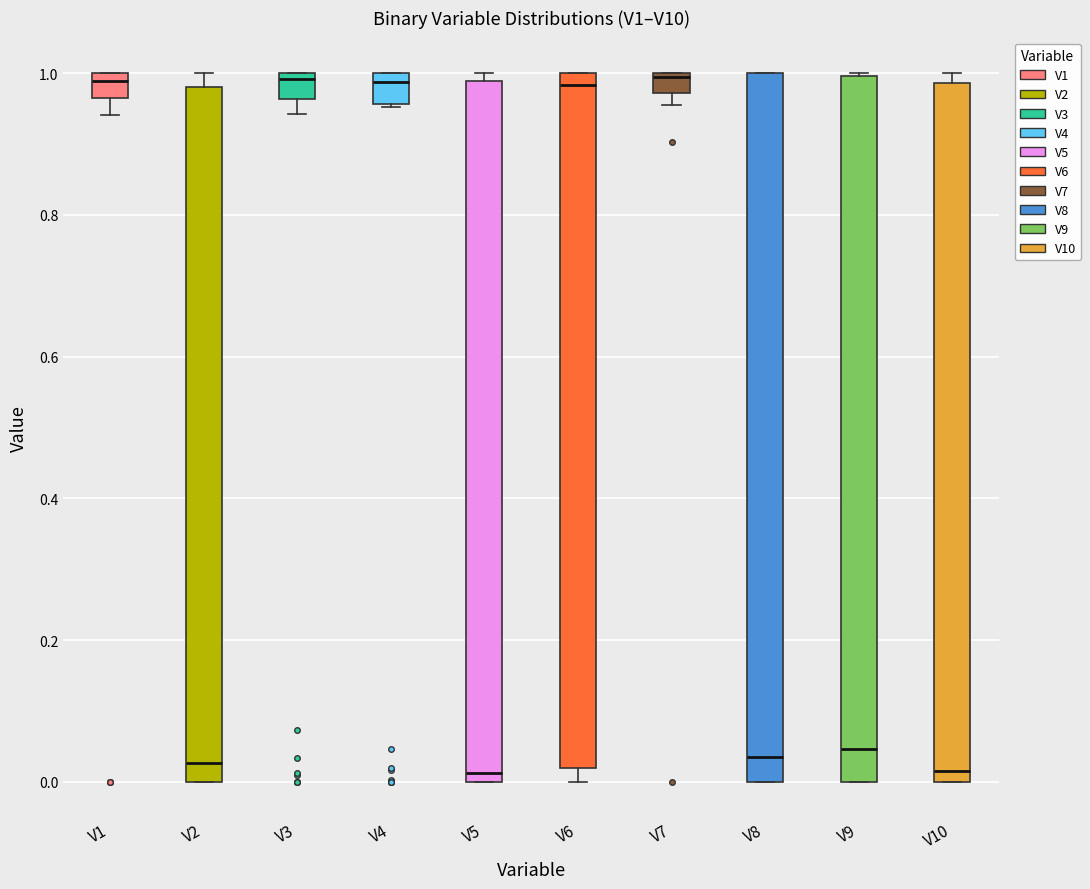

Where is the lower edge of the box for V9 on the y-axis? The values are not printed on the chart, so give them approximately, as read against the axis.

0.00